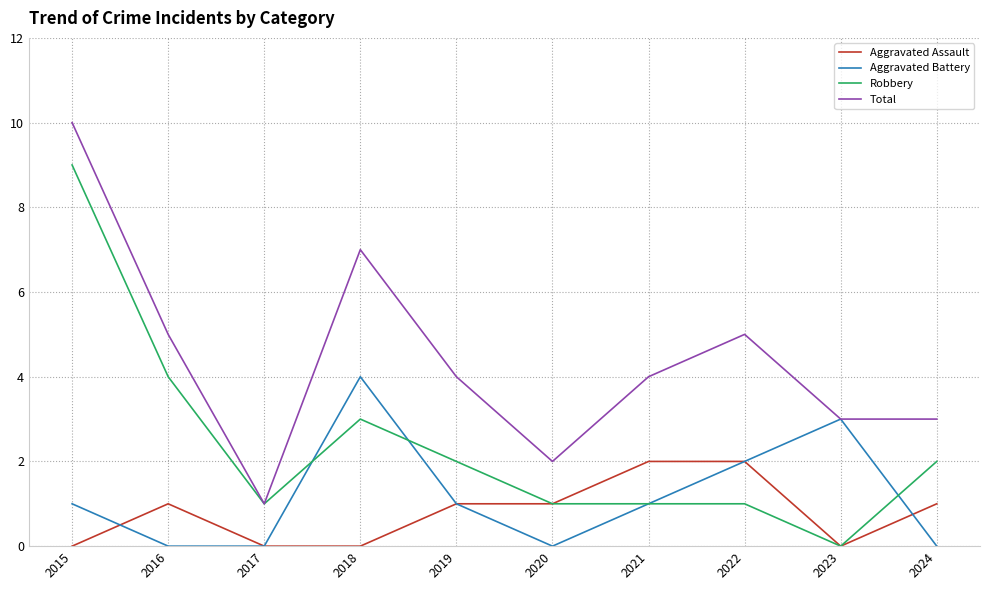

True or false: Aggravated Assault and Total cross at least once.

False